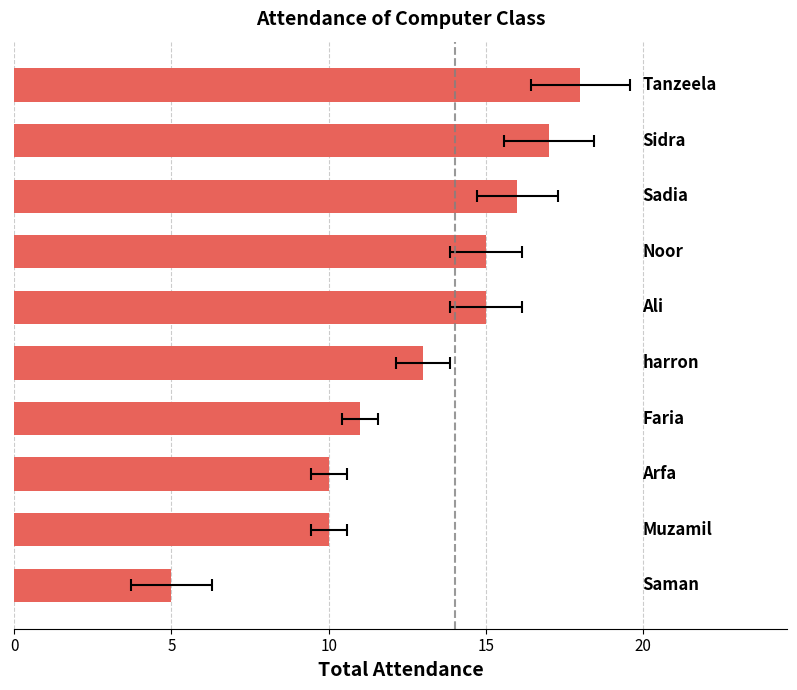

What is the average value?

13